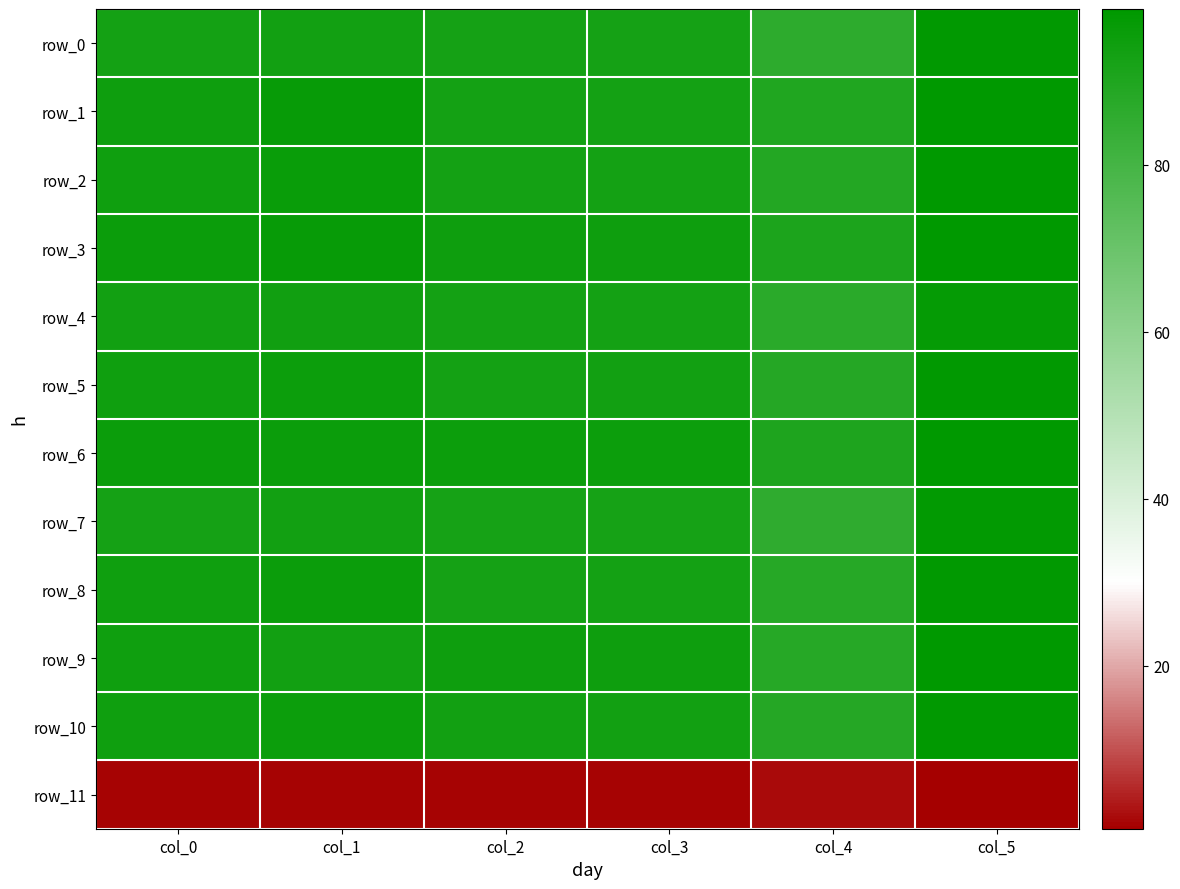

At which label does row_0 first exceed 93?

col_0